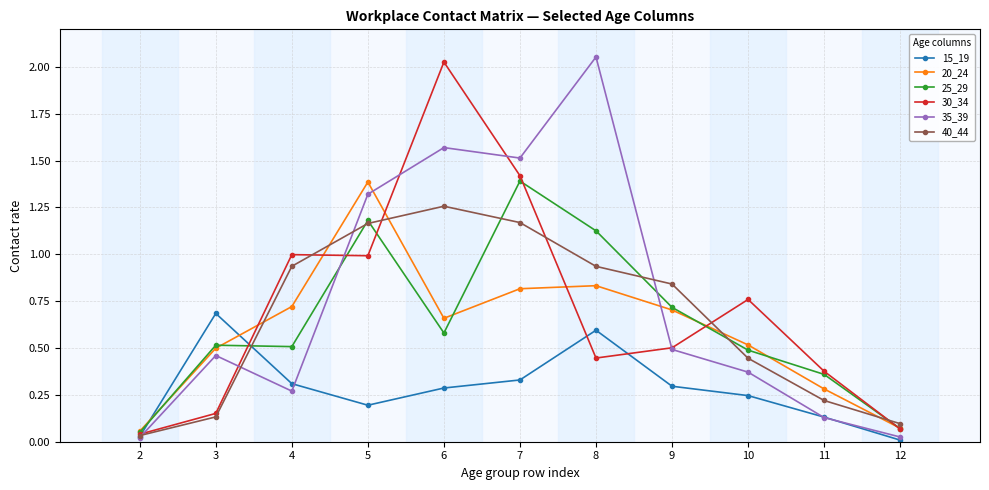

Does the chart display data point markers on the line(s)?

Yes